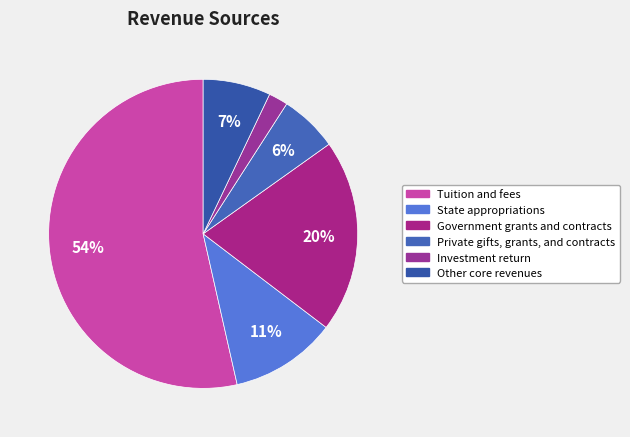

What is the smallest slice in the pie chart?

Investment return